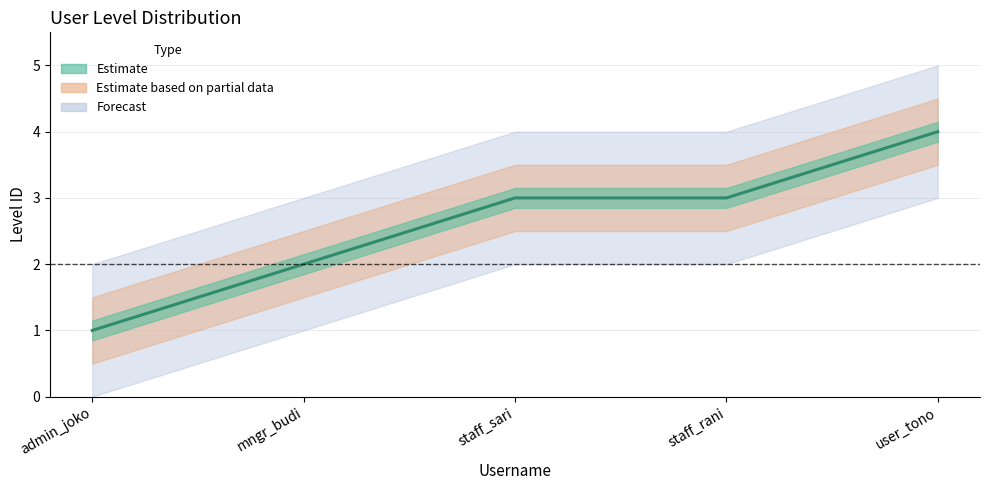

List the labels in order of value, smallest first.

admin_joko, mngr_budi, staff_sari, staff_rani, user_tono